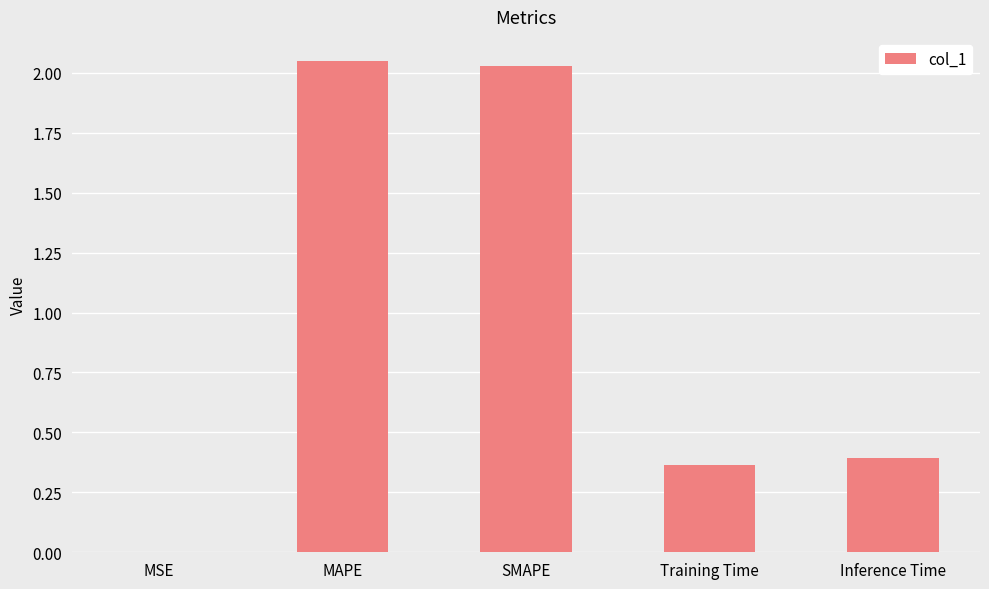

Which has a higher value, MSE or MAPE?

MAPE